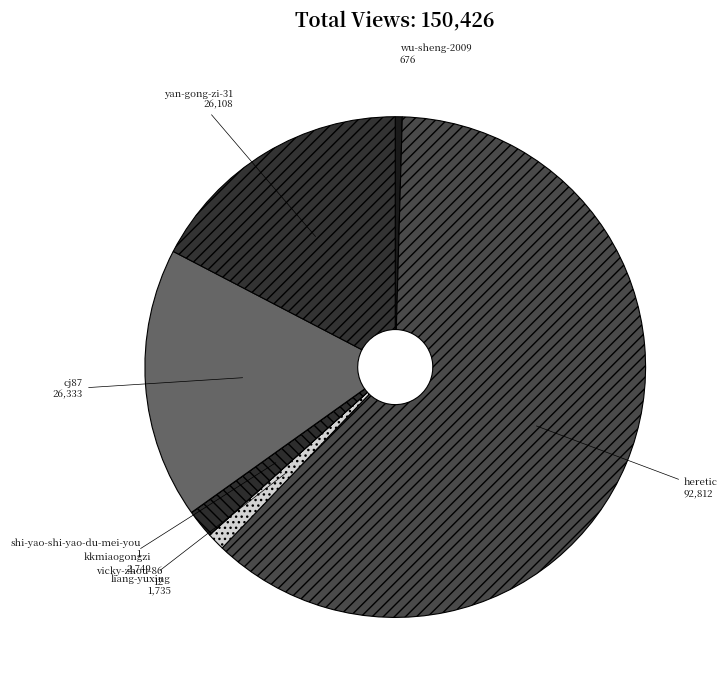

True or false: liang-yuxing accounts for 1% of the total.

True